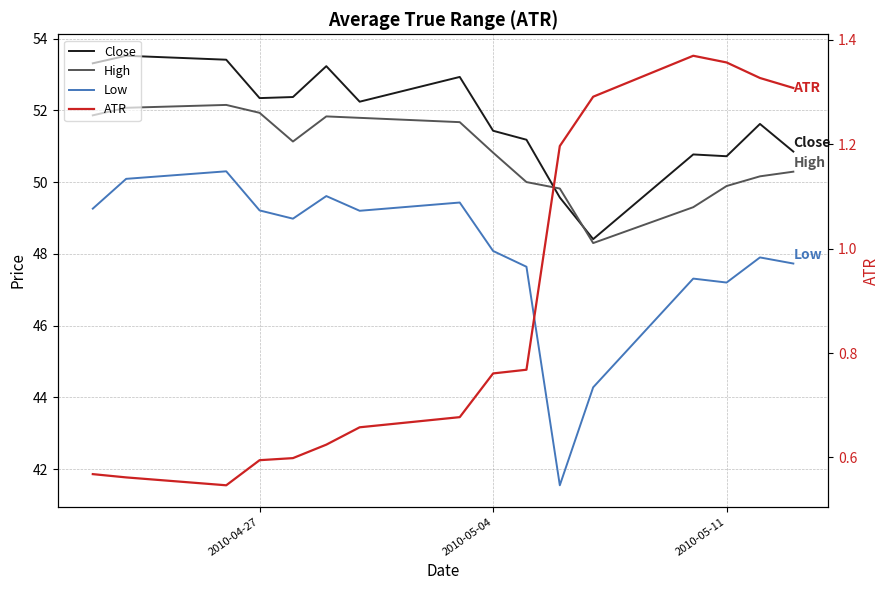

At 2010-05-11, list the series in order from smallest to largest.

ATR, Low, High, Close